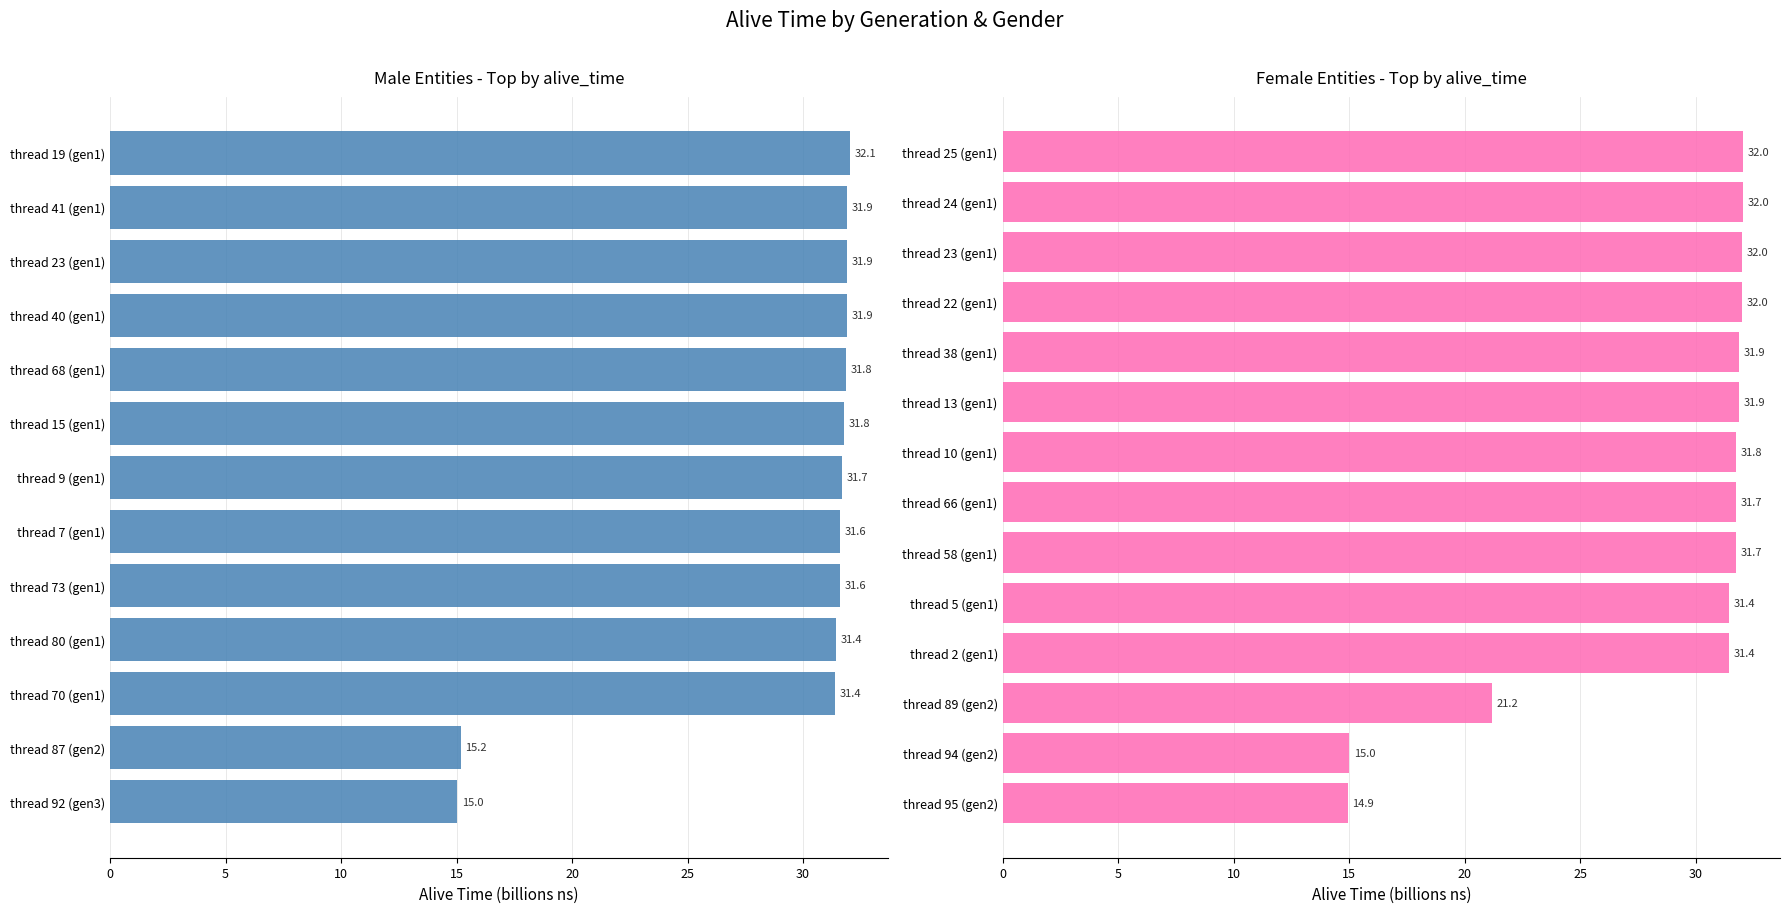

Count the number of data series in this chart.

1